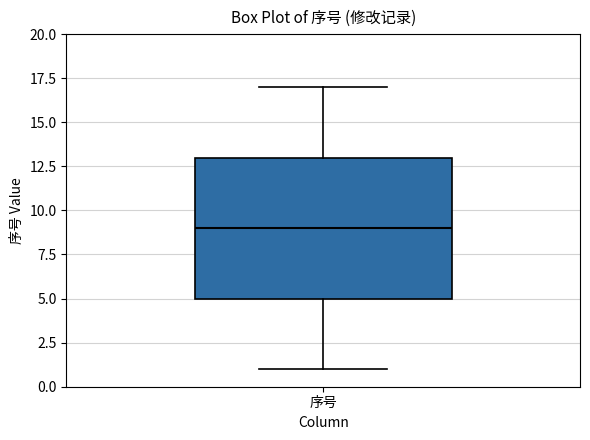

Where does the median line of the box for 序号 sit on the y-axis? The values are not printed on the chart, so give them approximately, as read against the axis.

9